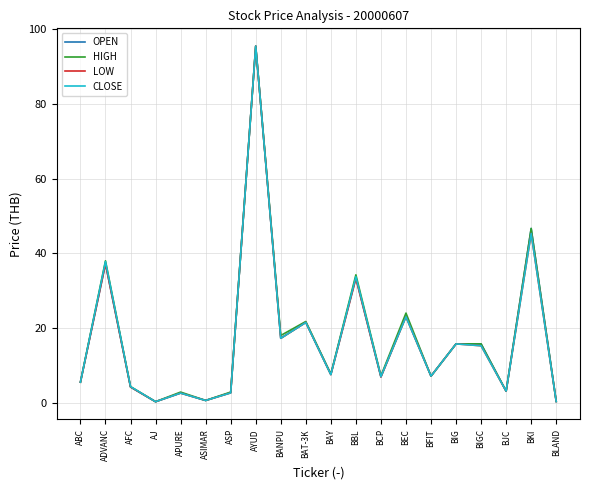

Which category has the highest value in the HIGH series?

AYUD